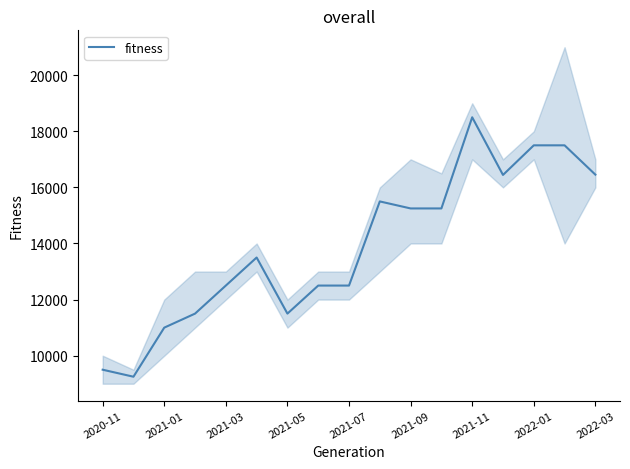

At which label does fitness reach its peak?

2021-11